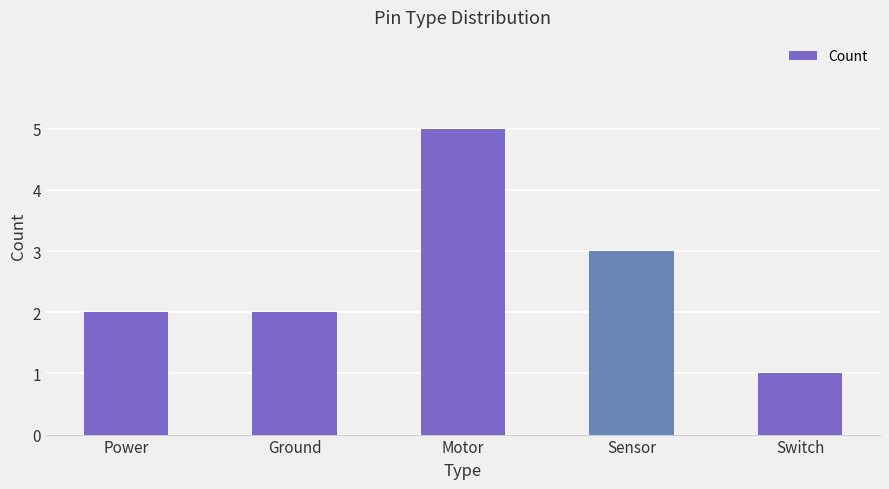

The value at Sensor is 4. True or false?

False